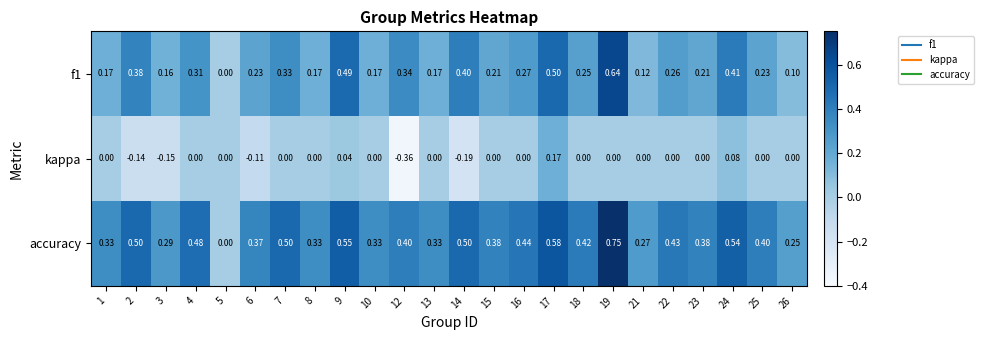

At 3, list the series in order from largest to smallest.

accuracy, f1, kappa